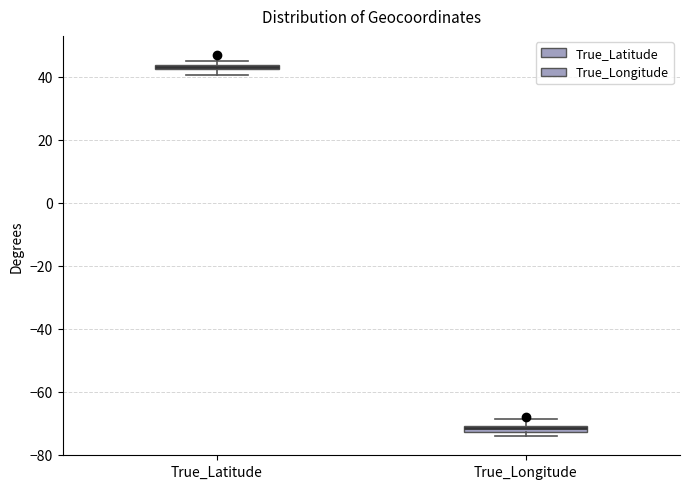

Where is the lower edge of the box for True_Latitude on the y-axis? The values are not printed on the chart, so give them approximately, as read against the axis.

42